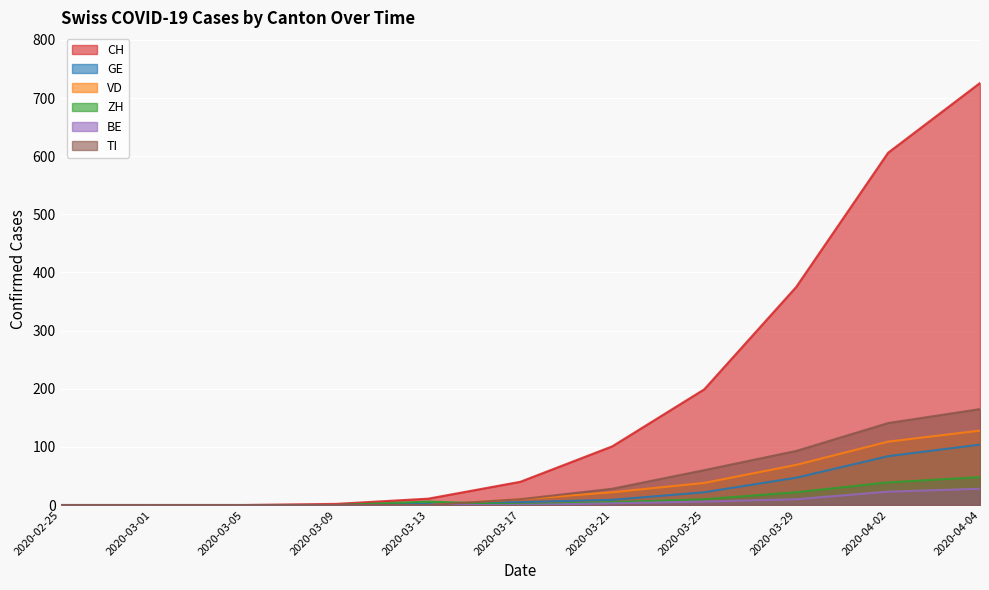

Which series changed the most between 2020-03-01 and 2020-03-25?

CH